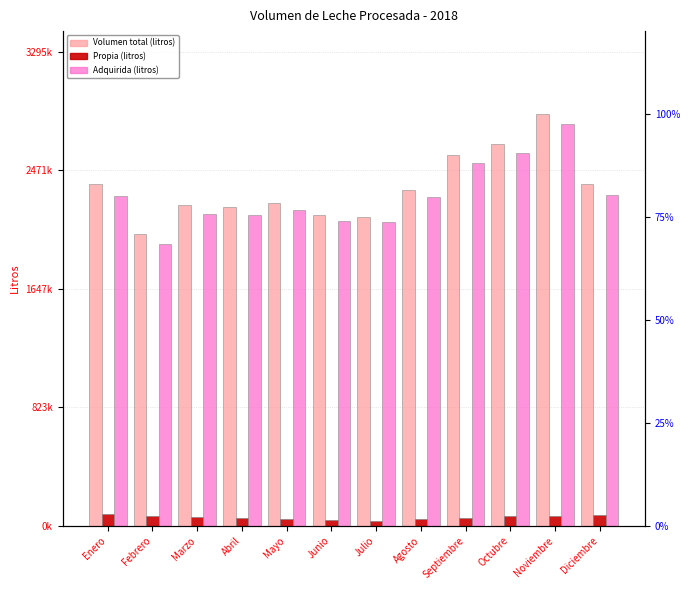

Reading left to right, what are all the values shown in this chart?

Volumen total (litros): 2375134	2031518	2228033	2216508	2243021	2159626	2146043	2331762	2576130	2653813	2865972	2373447
Propia (litros): 83444	71406	62933	53485	46201	42120	36114	45000	56437	65196	71261	72237
Adquirida (litros): 2291690	1960112	2165100	2163023	2196820	2117506	2109929	2286762	2519693	2588617	2794711	2301210